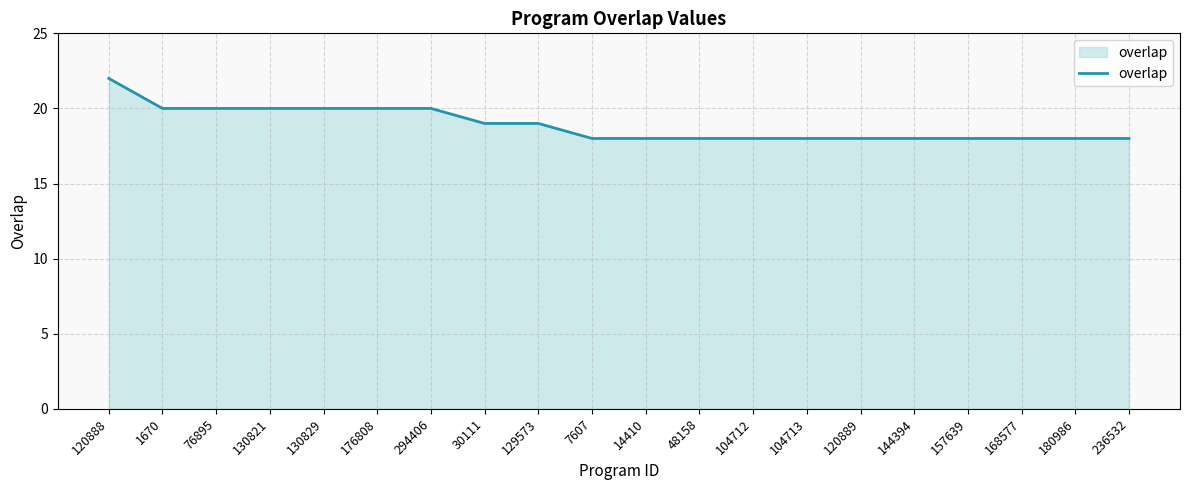

What position from the left is 130821?

4